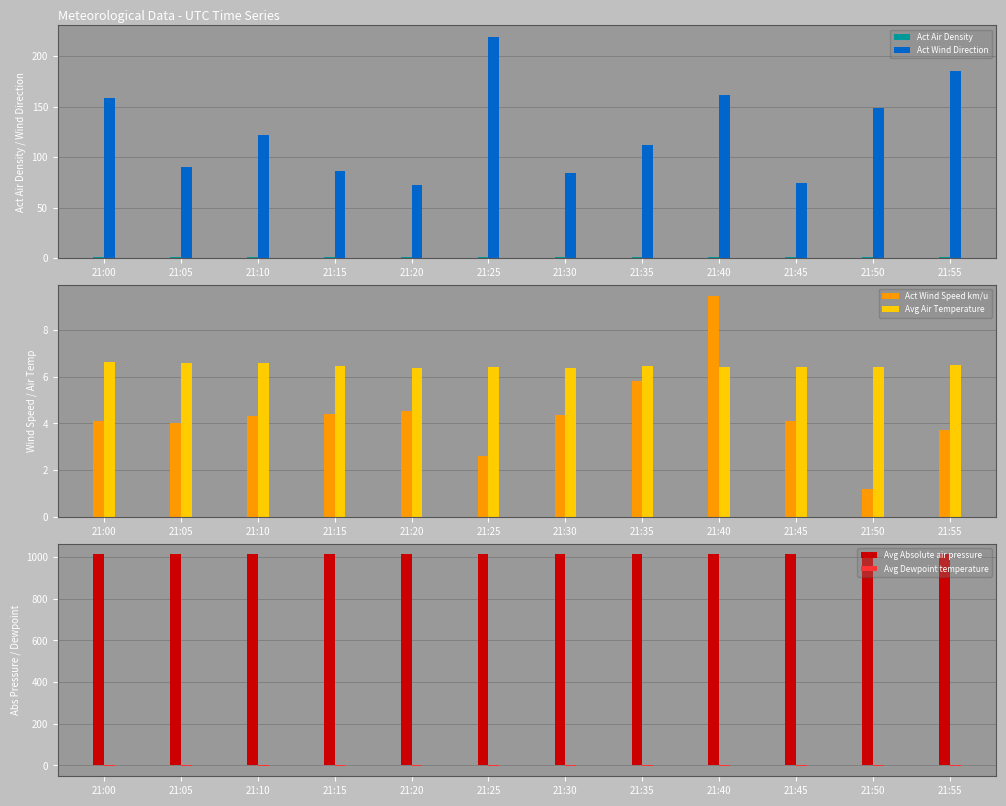

What value does the Avg Absolute air pressure series have at 21:40?

1012.7